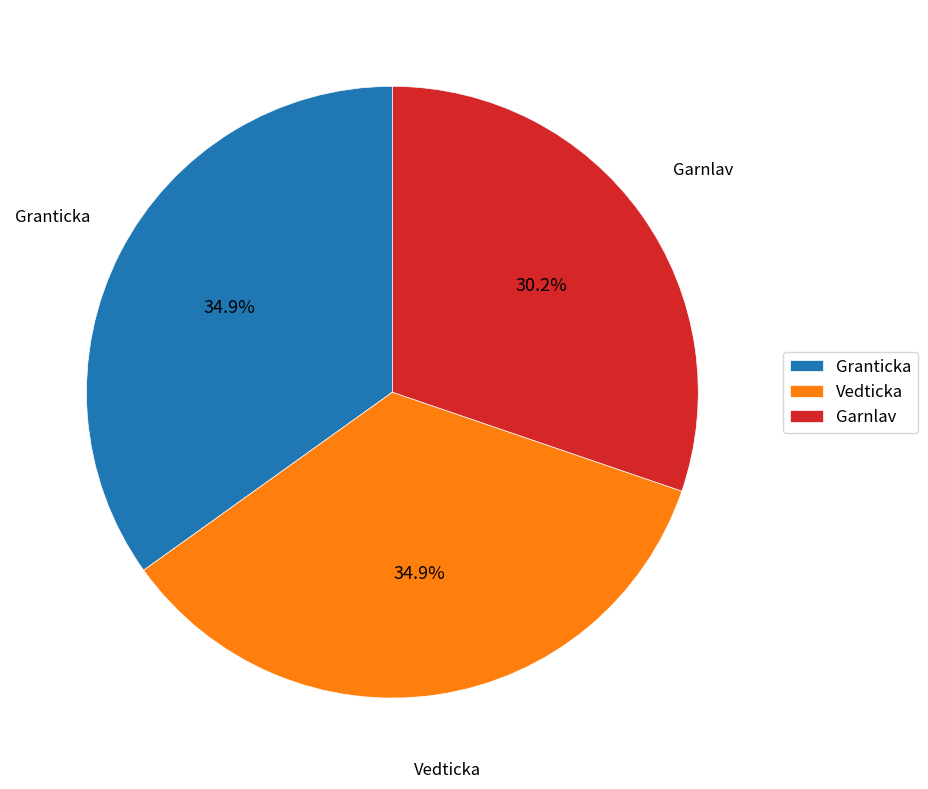

To the nearest percent, what is the average slice percentage?

33%